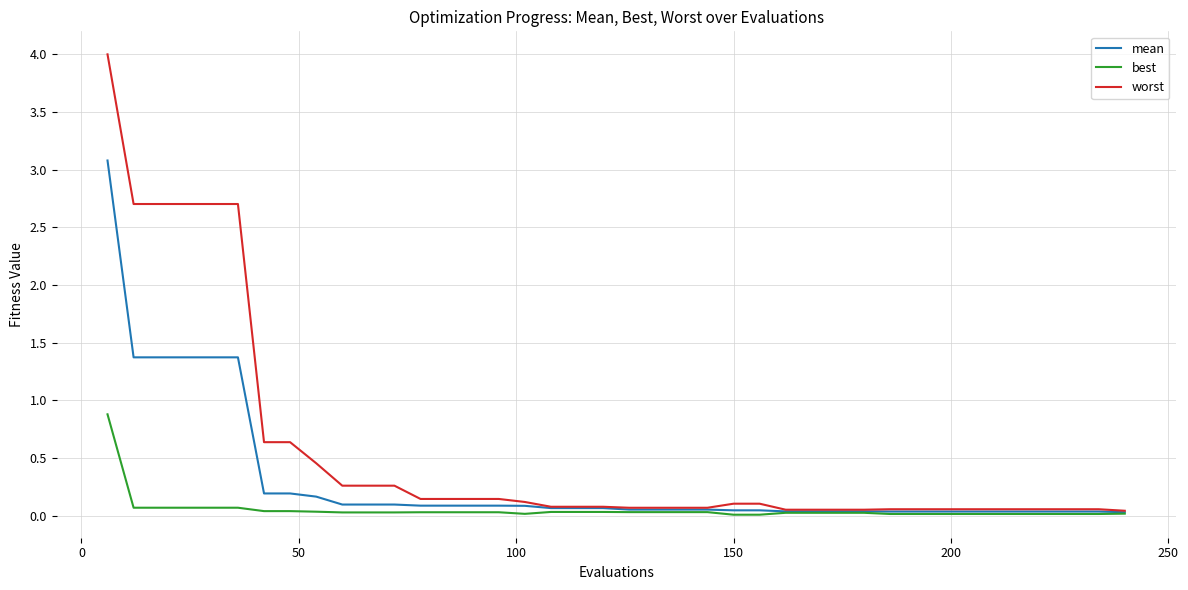

Which series has the largest total across all categories?

worst